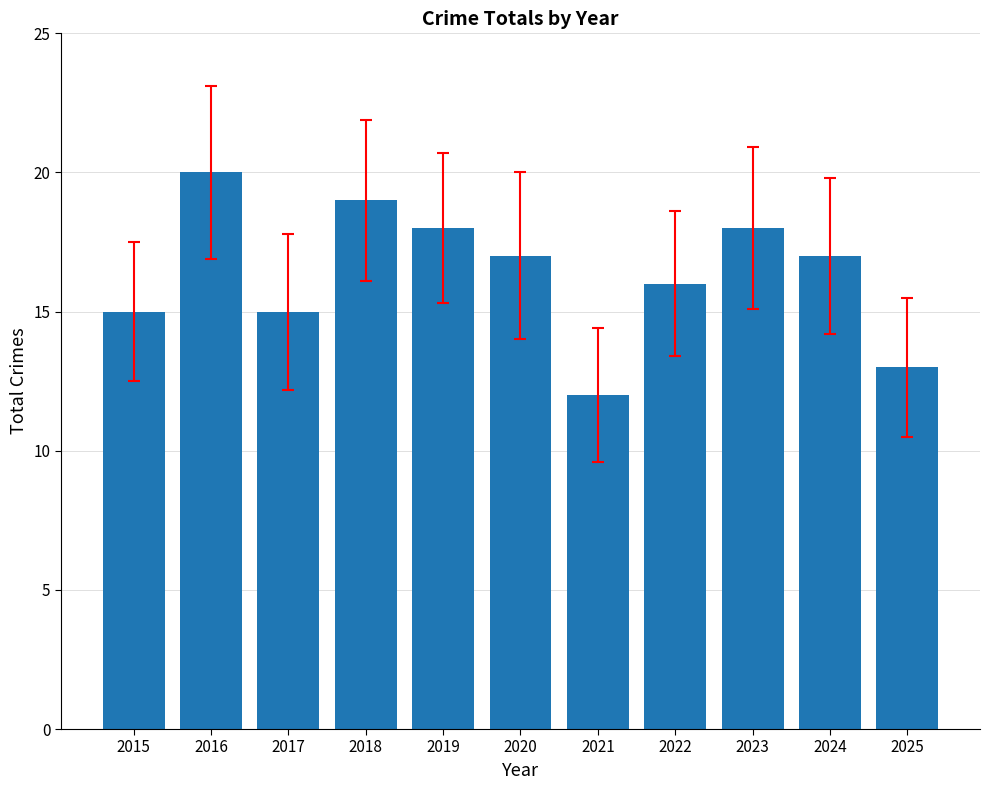

The value at 2021 is 5. True or false?

False